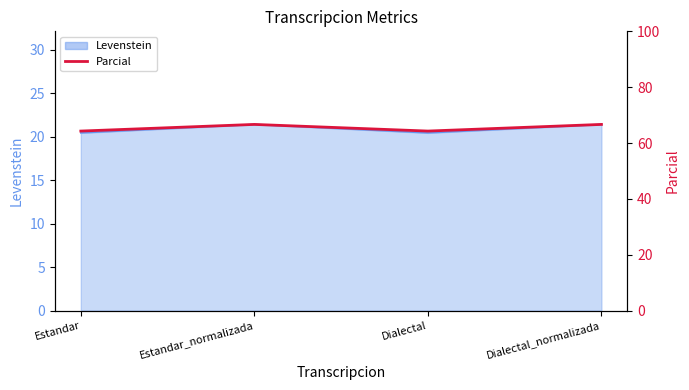

What is the value of the 4th point from the left?

66.7